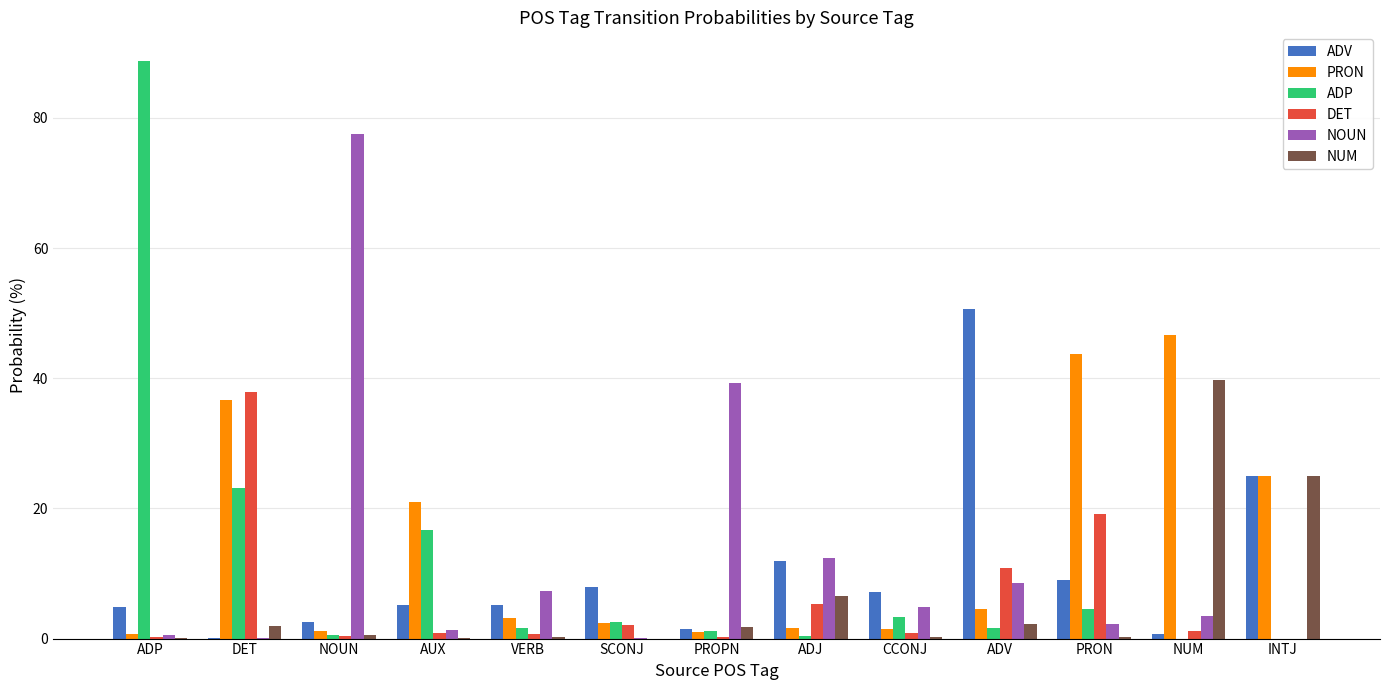

The ADV series shows 8.5 at INTJ. True or false?

False